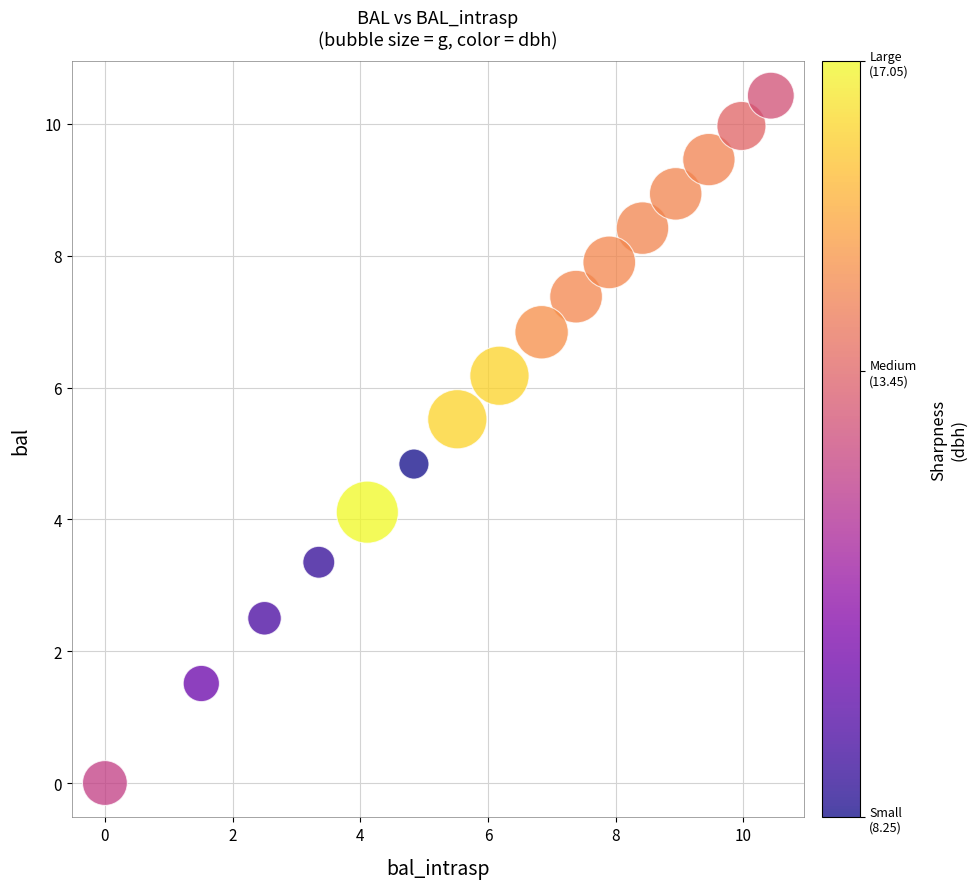

What is the range of X values (max minus min)?

10.4